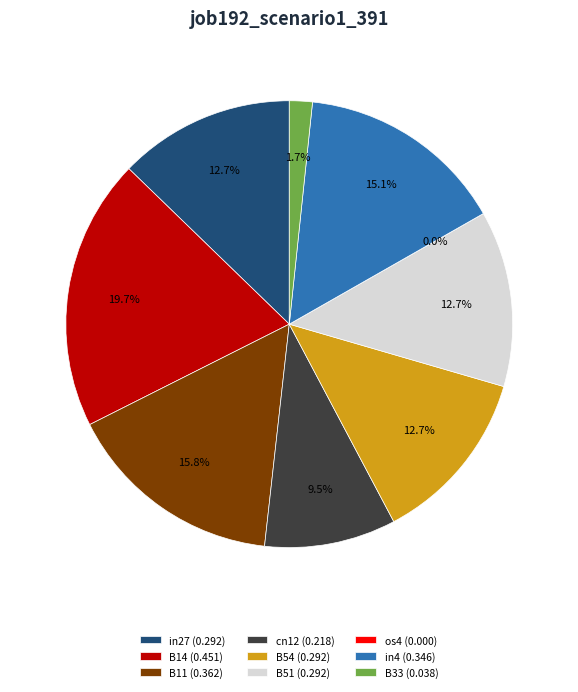

What is the smallest slice in the pie chart?

os4